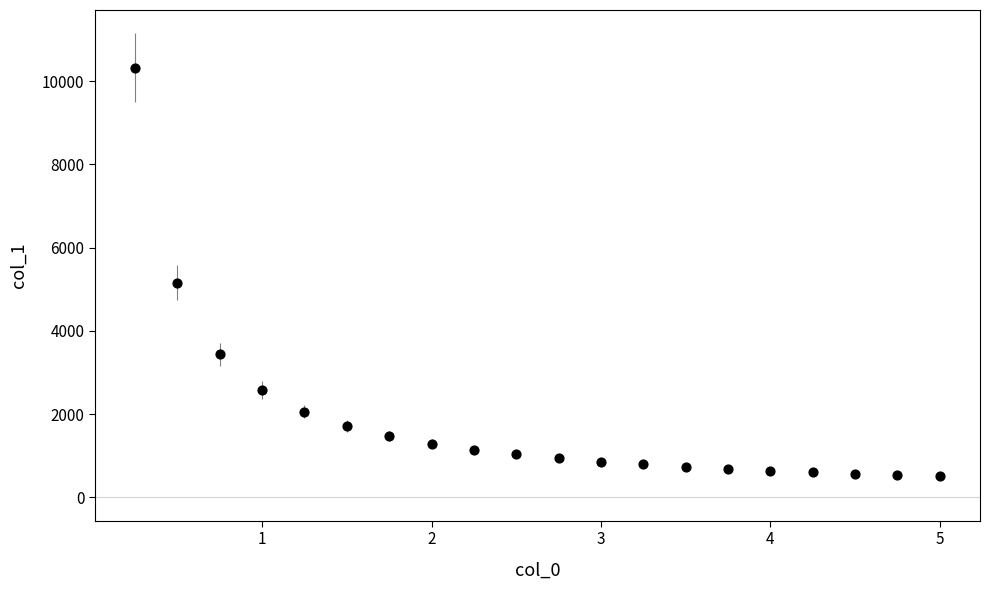

What Y value in the scatter plot is closest to 5419?

5161.1